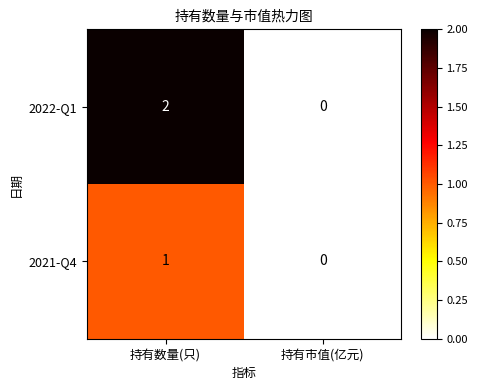

Which series changed the most between 持有数量(只) and 持有市值(亿元)?

2022-Q1